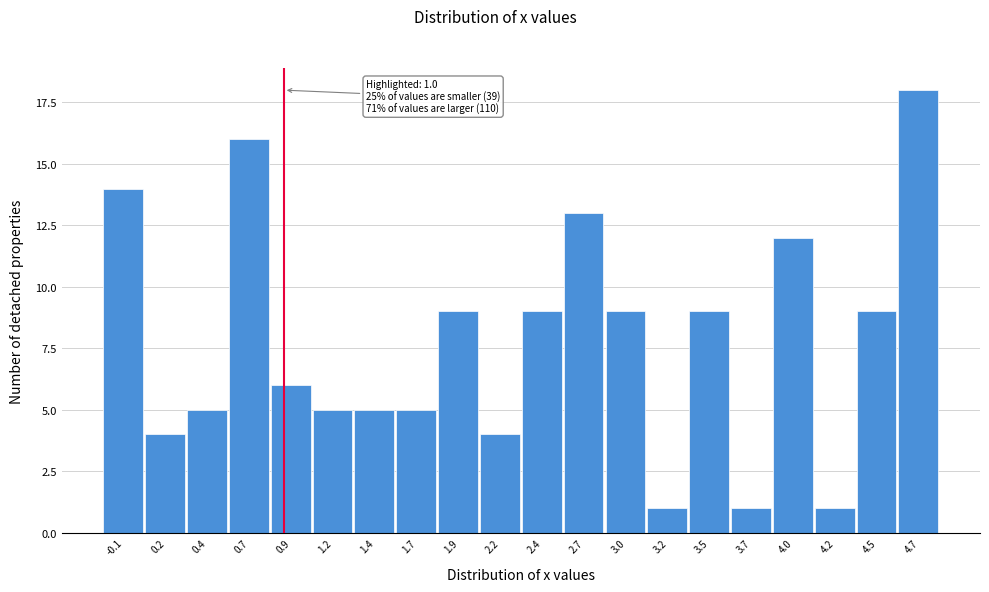

Reading left to right, list all the values displayed in this chart.

14	4	5	16	6	5	5	5	9	4	9	13	9	1	9	1	12	1	9	18